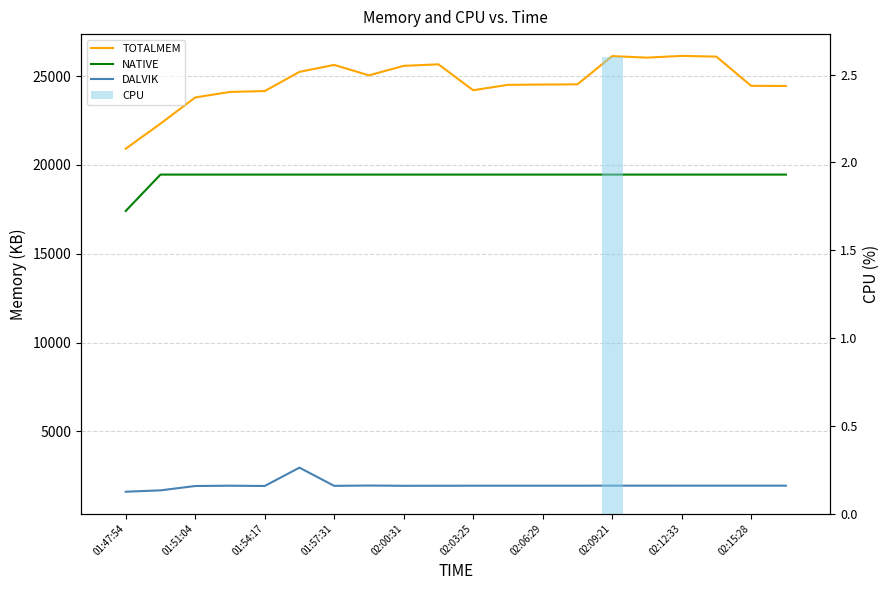

Which series changed the most between 02:12:33 and 19?

TOTALMEM